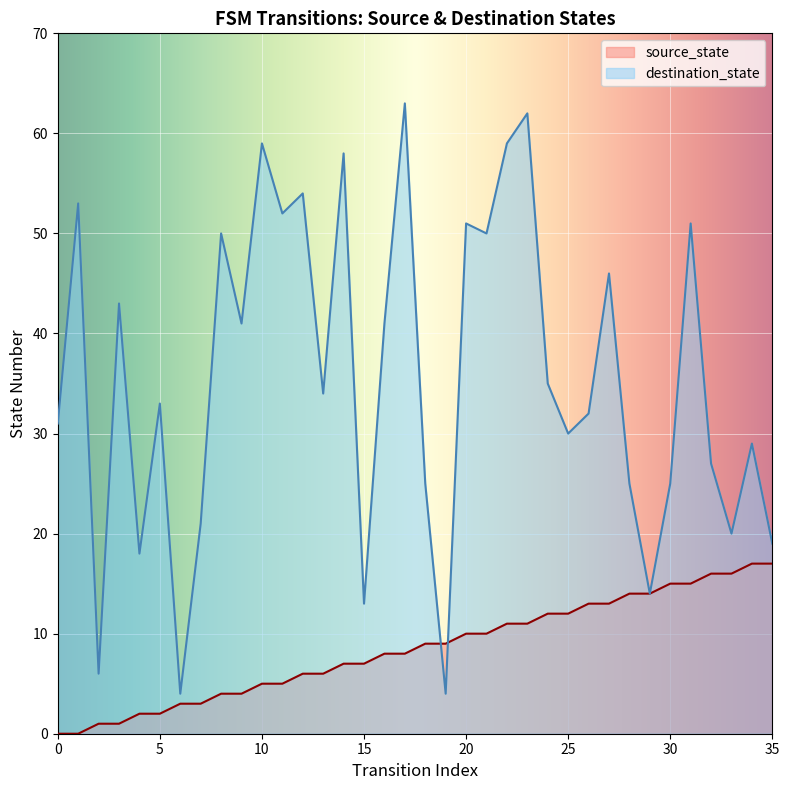

What is the difference between the highest and lowest values at 33?

4